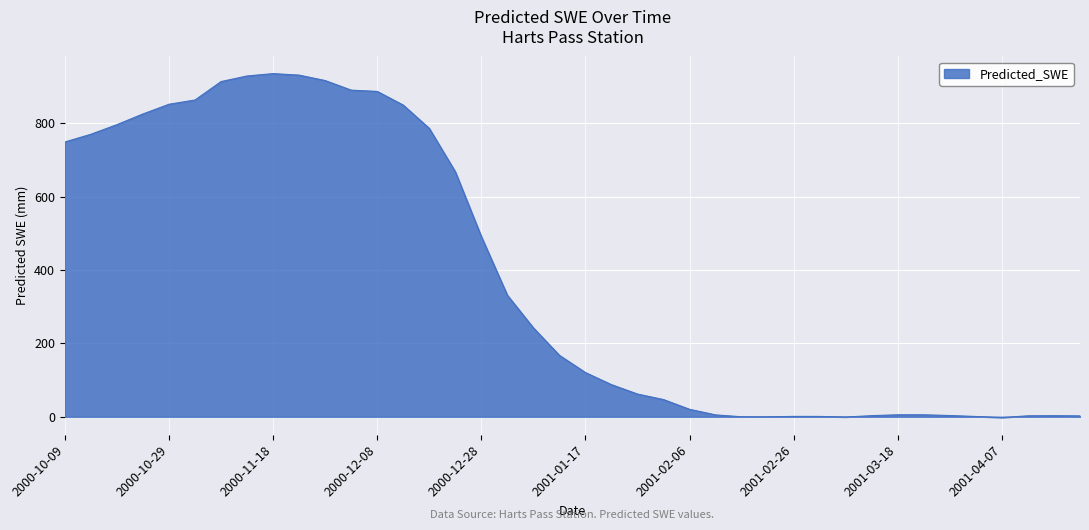

What is the maximum value shown in the chart?

935.7